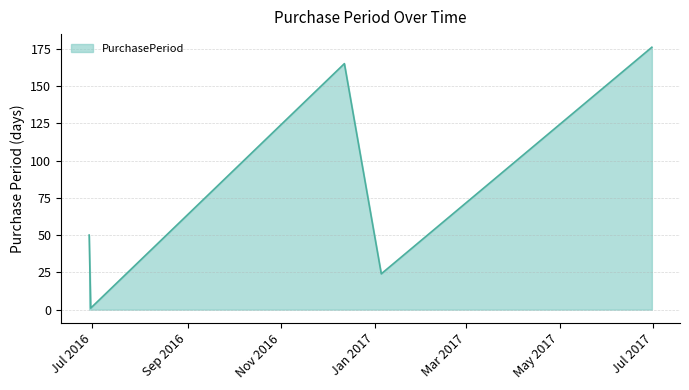

What is the greatest value displayed?

176